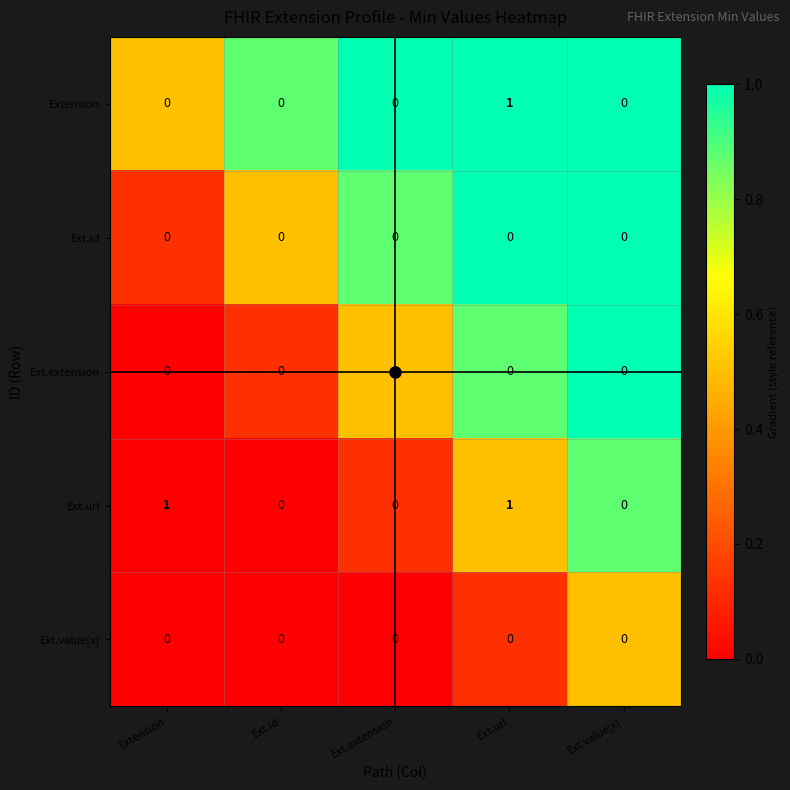

Which series has the largest total across all categories?

Ext.url